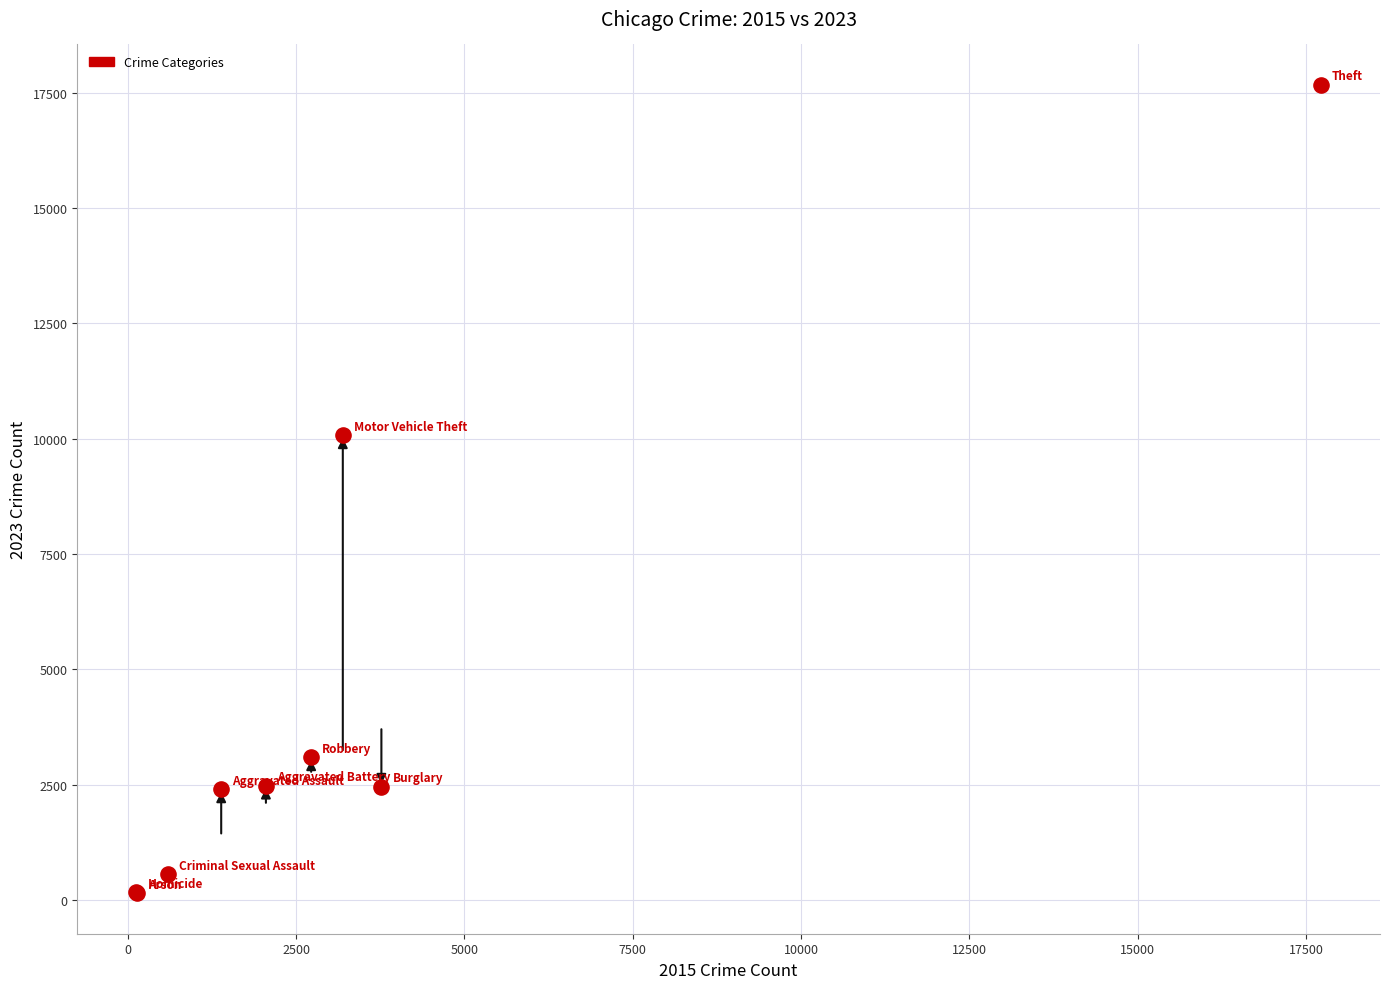

What Y value in the scatter plot is closest to 8908?

10074